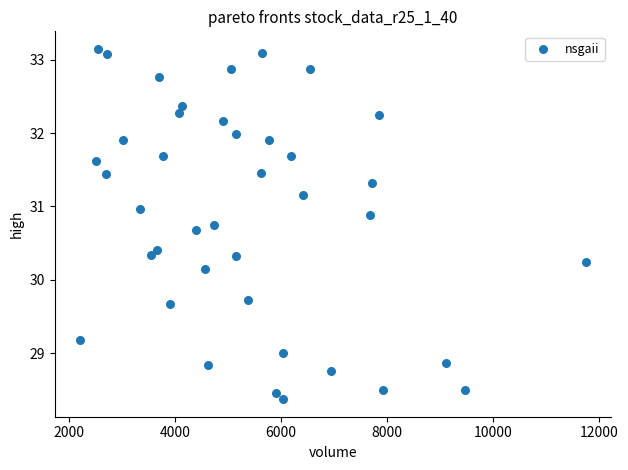

What is the range of Y values (max minus min)?

4.8